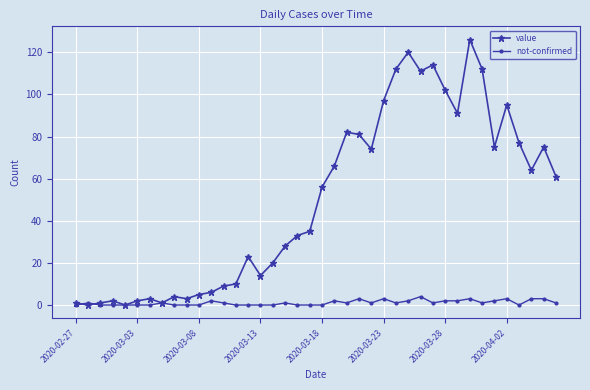

Which series has the largest total across all categories?

value